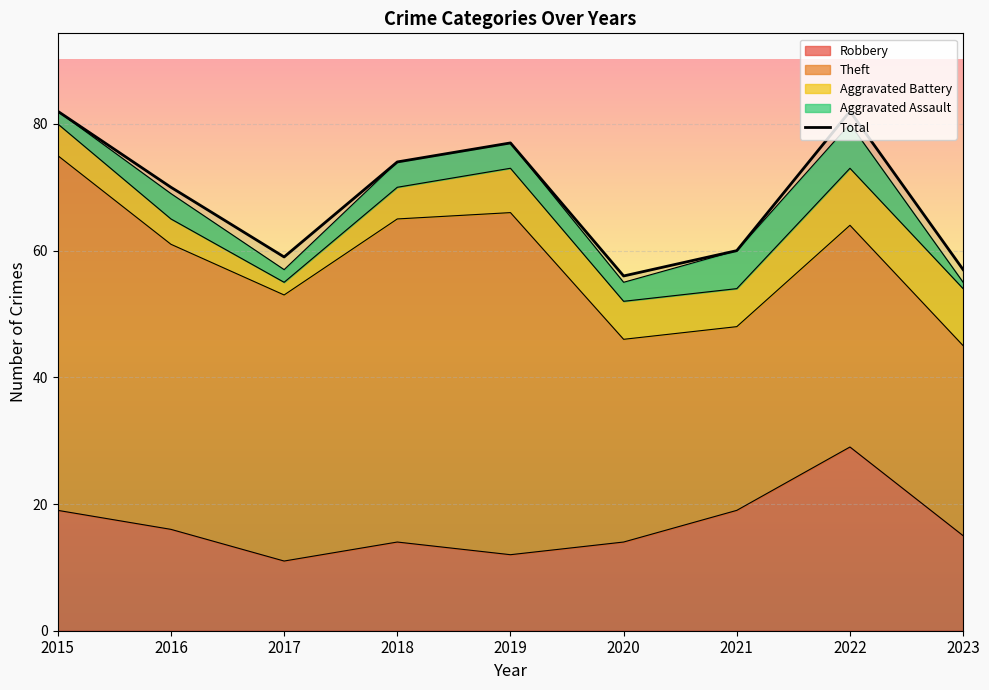

What is the maximum value shown in the chart?

82